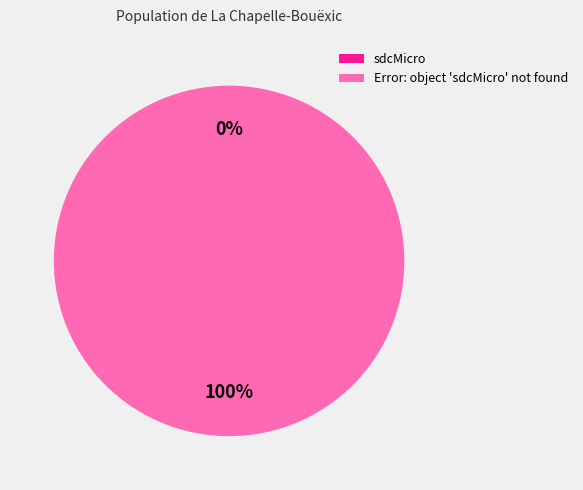

What is the largest slice in the pie chart?

Error: object 'sdcMicro' not found